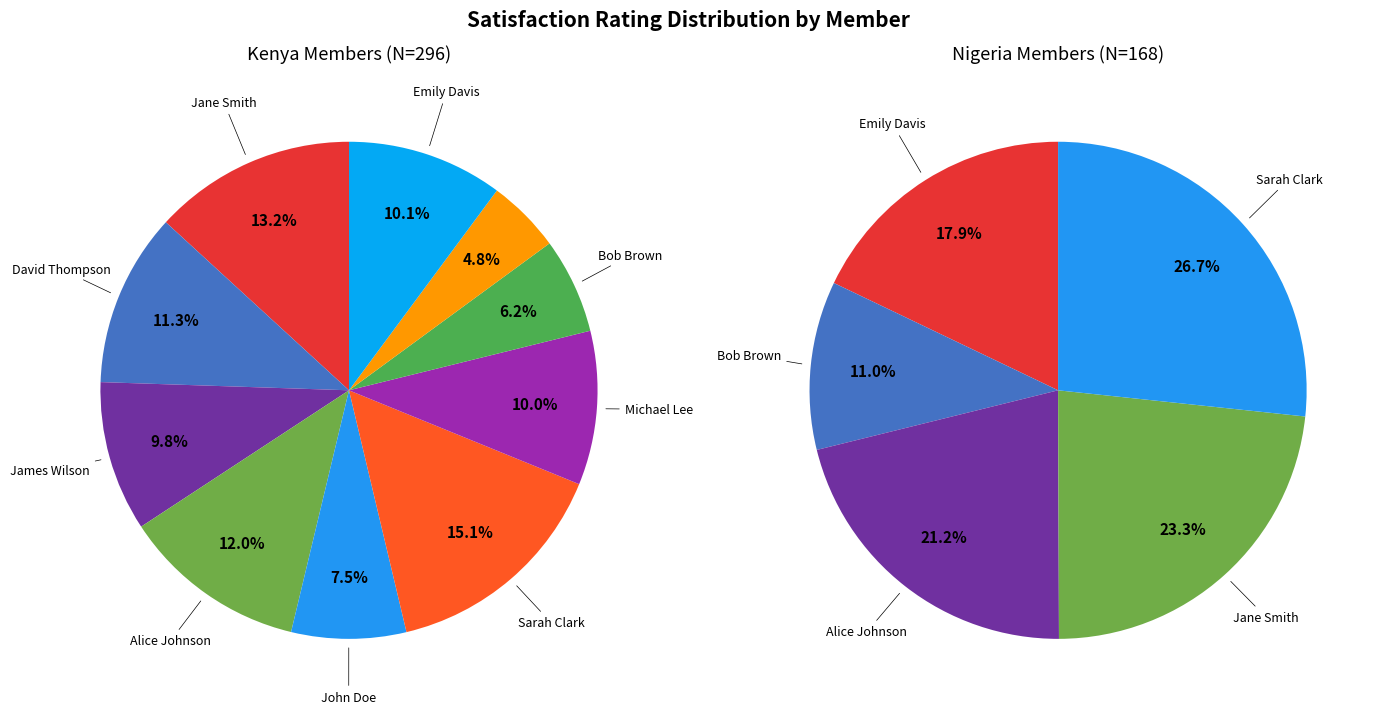

Which category has the biggest portion of the pie?

Sarah Clark